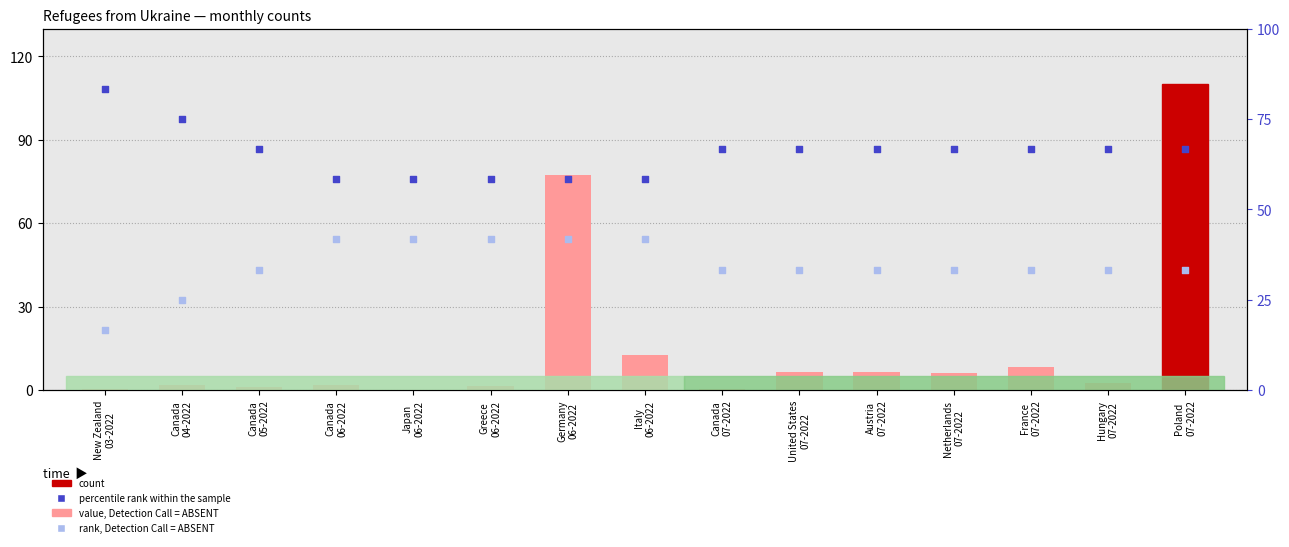

What are all the series names shown in the legend?

count, percentile rank within the sample, rank, Detection Call = ABSENT